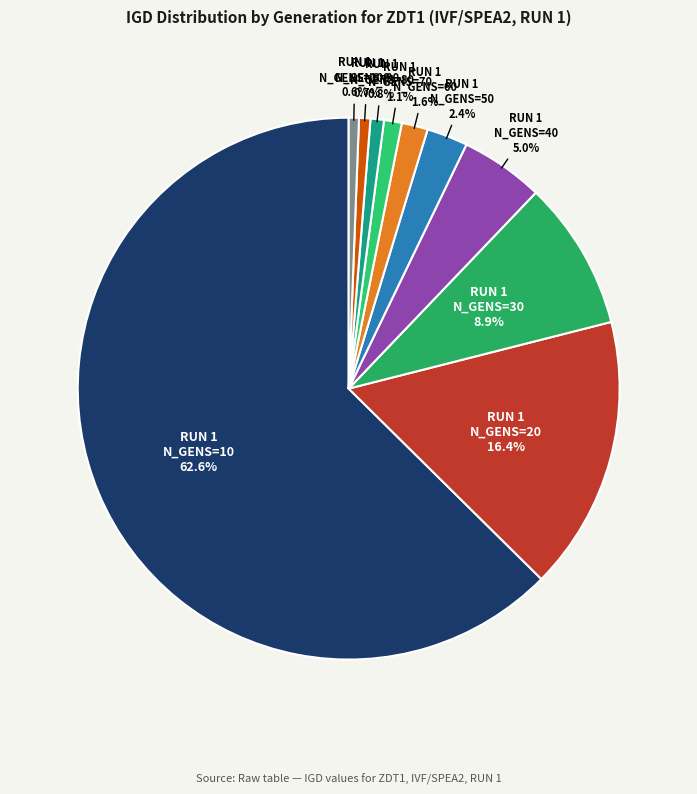

Does any single category account for the majority?

Yes